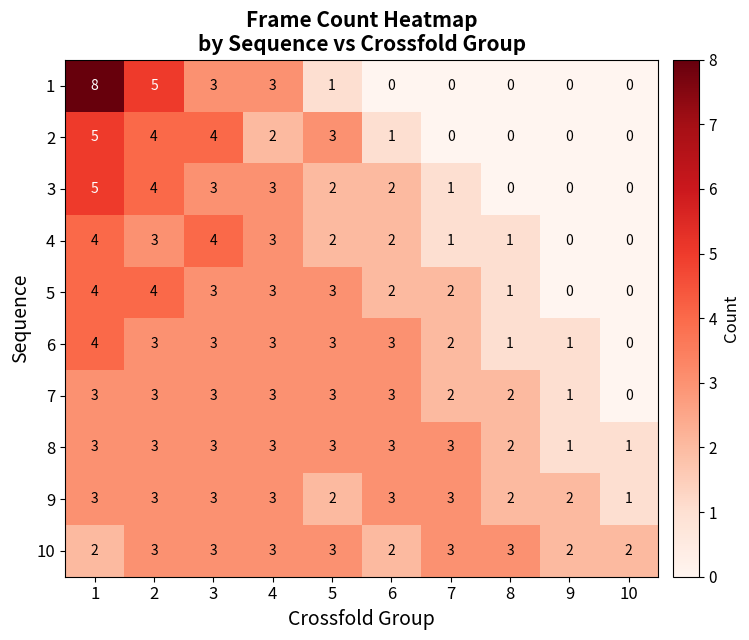

What is the difference between the maximum and second lowest values in the 1 series?

8